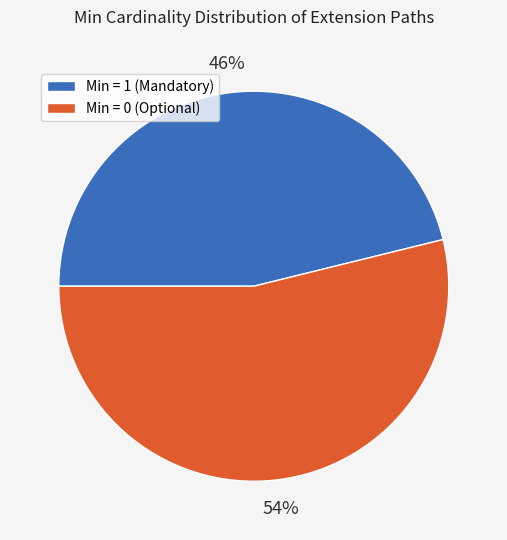

Which slice is the smallest?

Min = 1 (Mandatory)